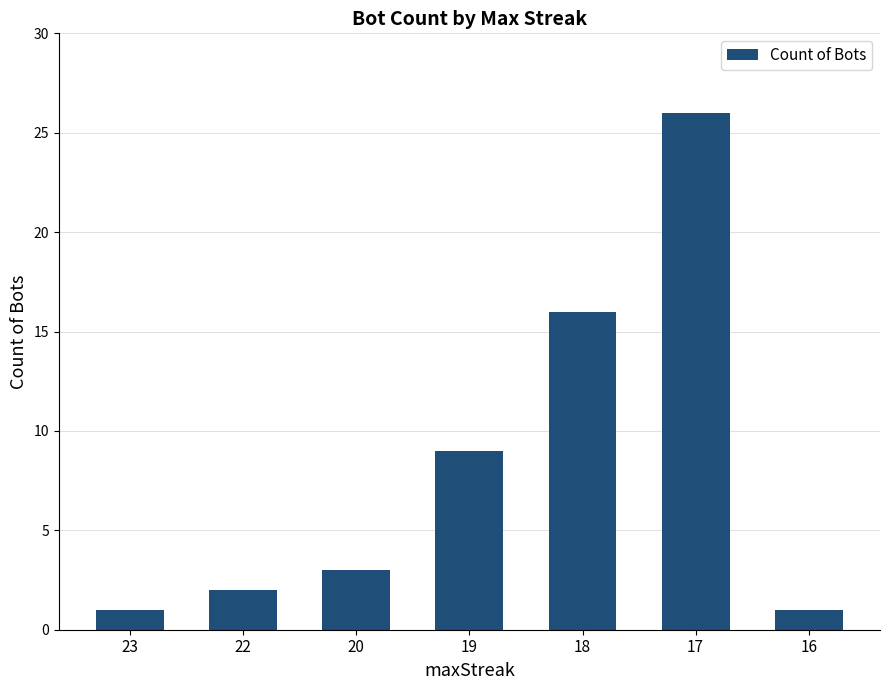

How many data points does each series have?

7